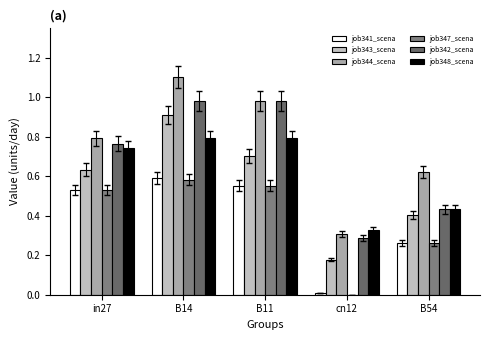

What is the label of the 4th bar from the left?

cn12